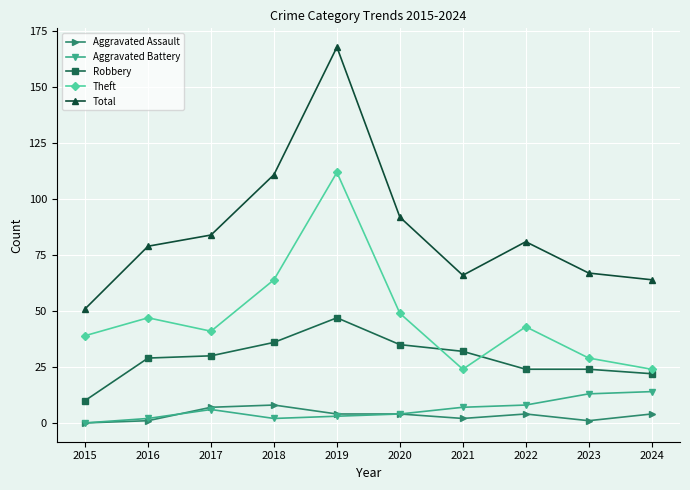

How many lines are shown in the chart?

5